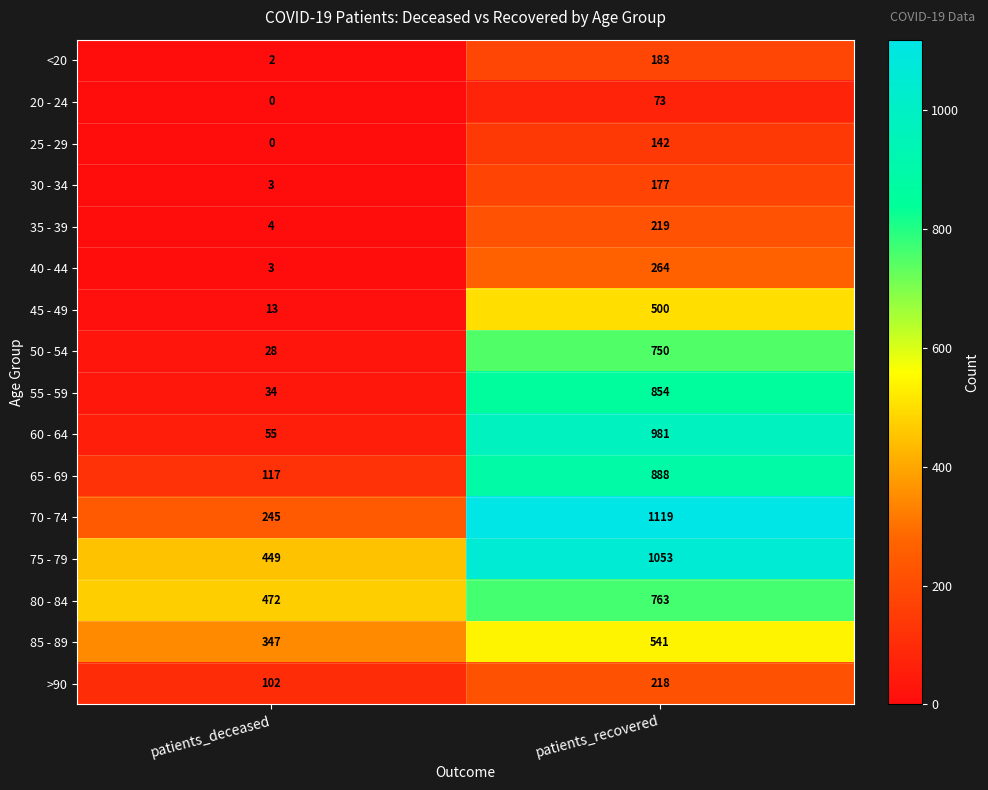

True or false: 55 - 59 has a value of 854 at patients_recovered.

True